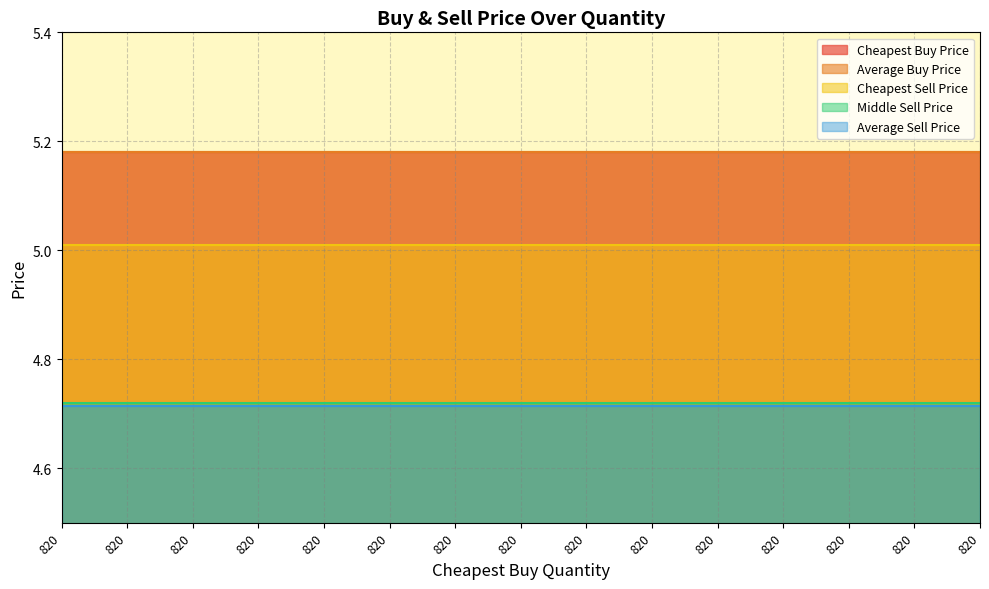

Is it true that Average Sell Price equals 4.7 at 820?

True